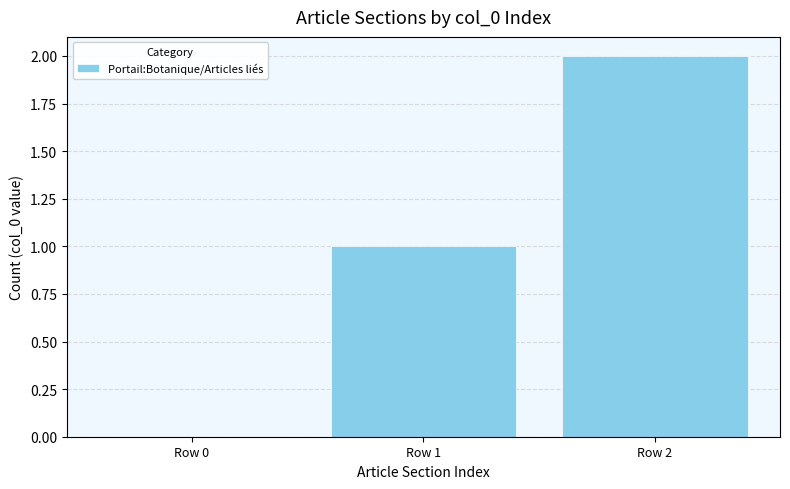

What is the difference between the values at Row 2 and Row 0?

2